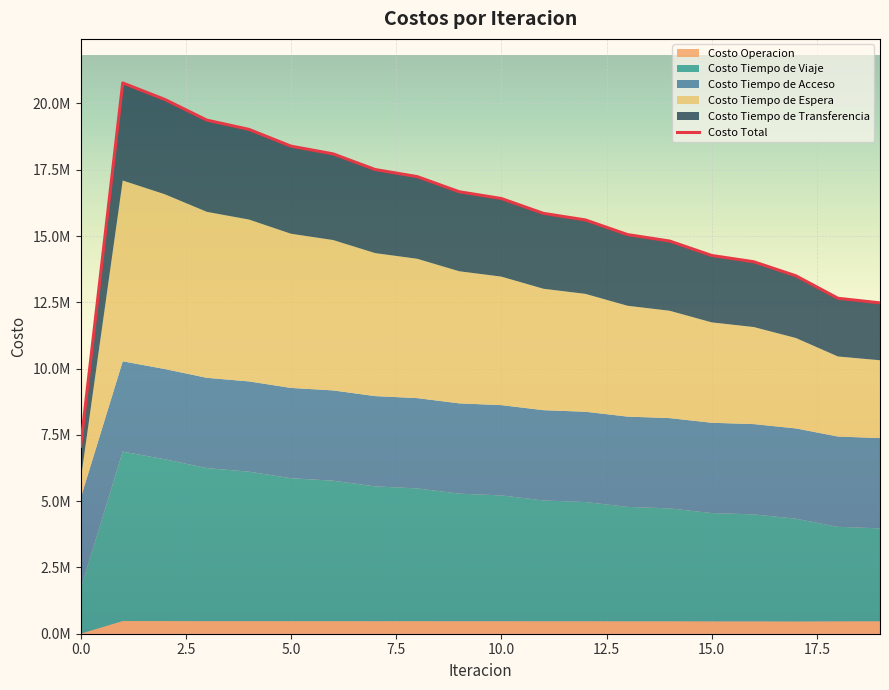

How many data points does each series have?

20